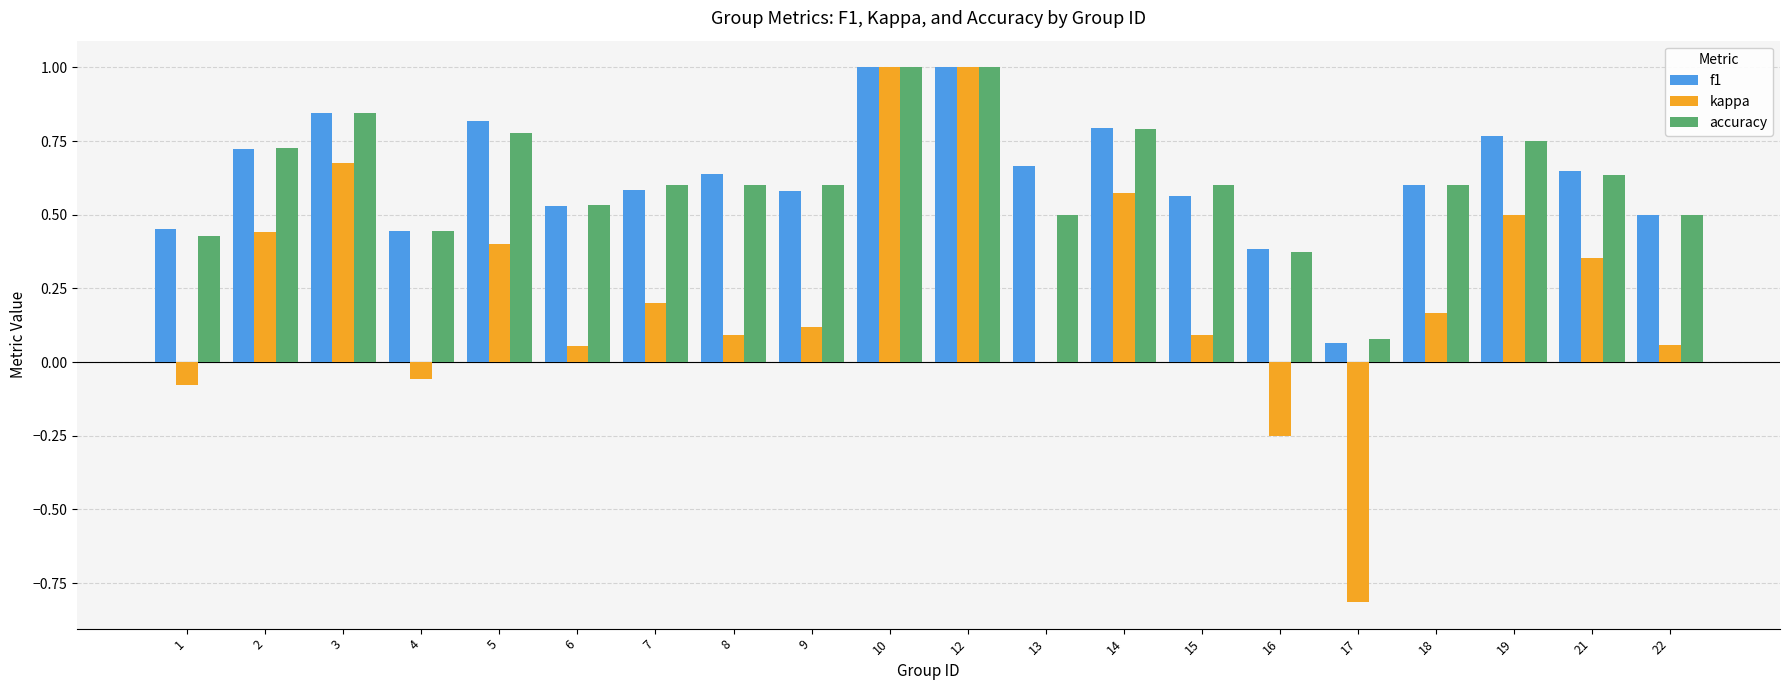

The f1 series shows 0.3 at 14. True or false?

False